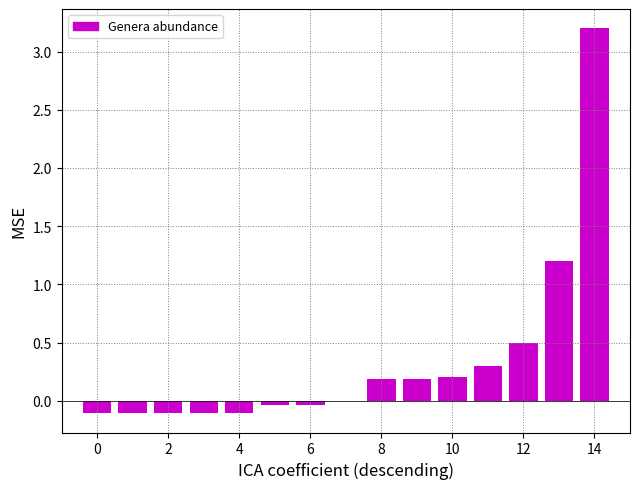

What is the sum of all values?

5.2